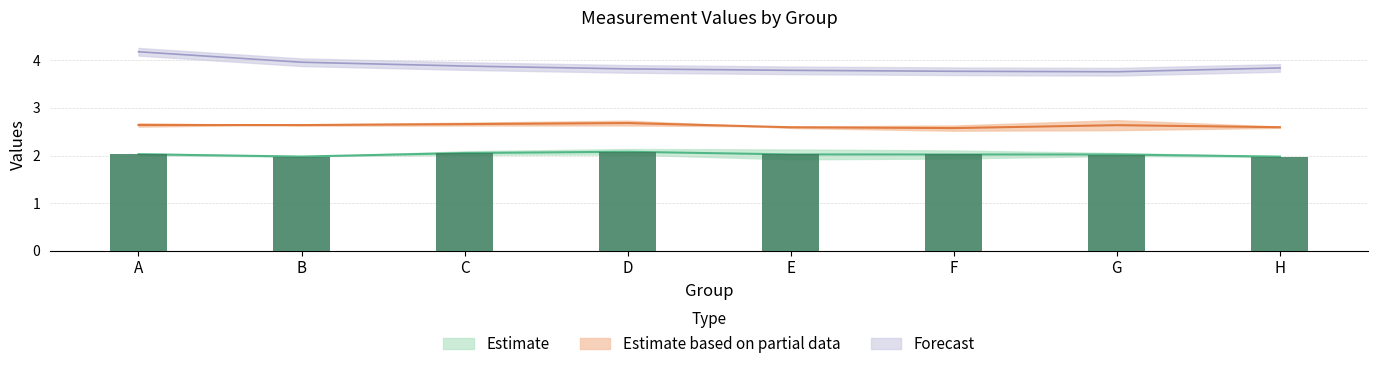

Between G and A, which is larger?

A